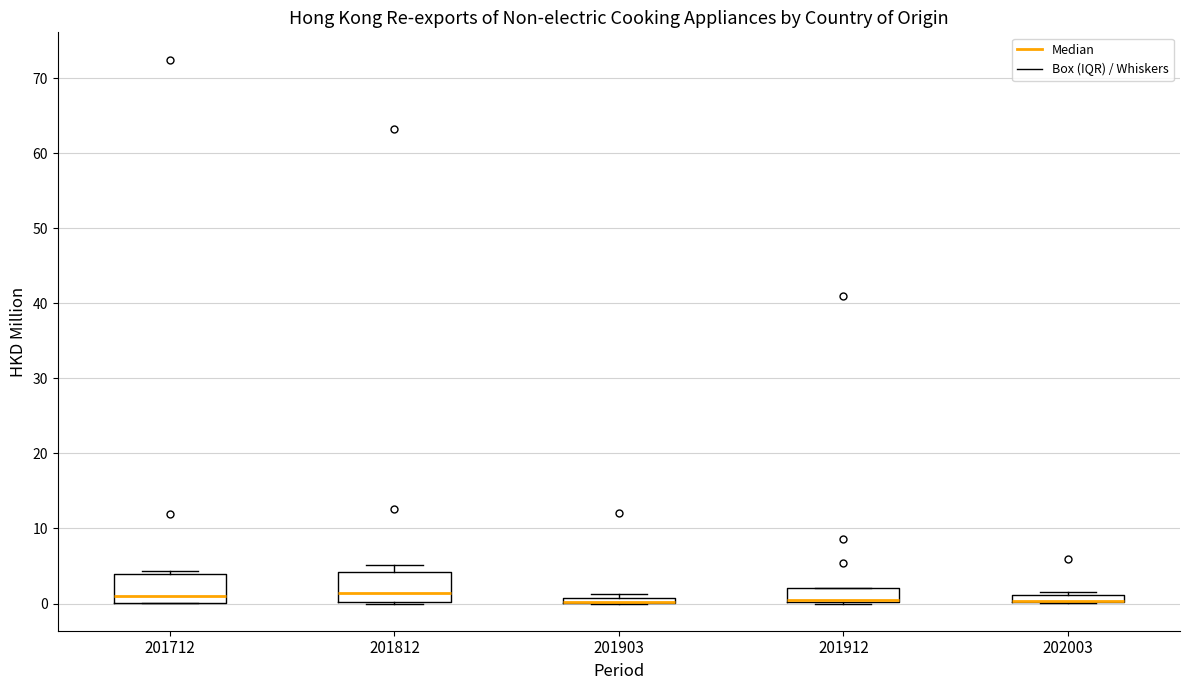

Where is the upper edge of the box at x = 201903 on the y-axis? The values are not printed on the chart, so give them approximately, as read against the axis.

1